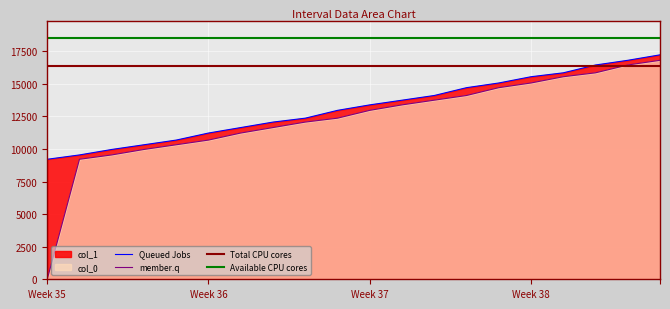

What is the highest value of the Queued Jobs series?

17220.4